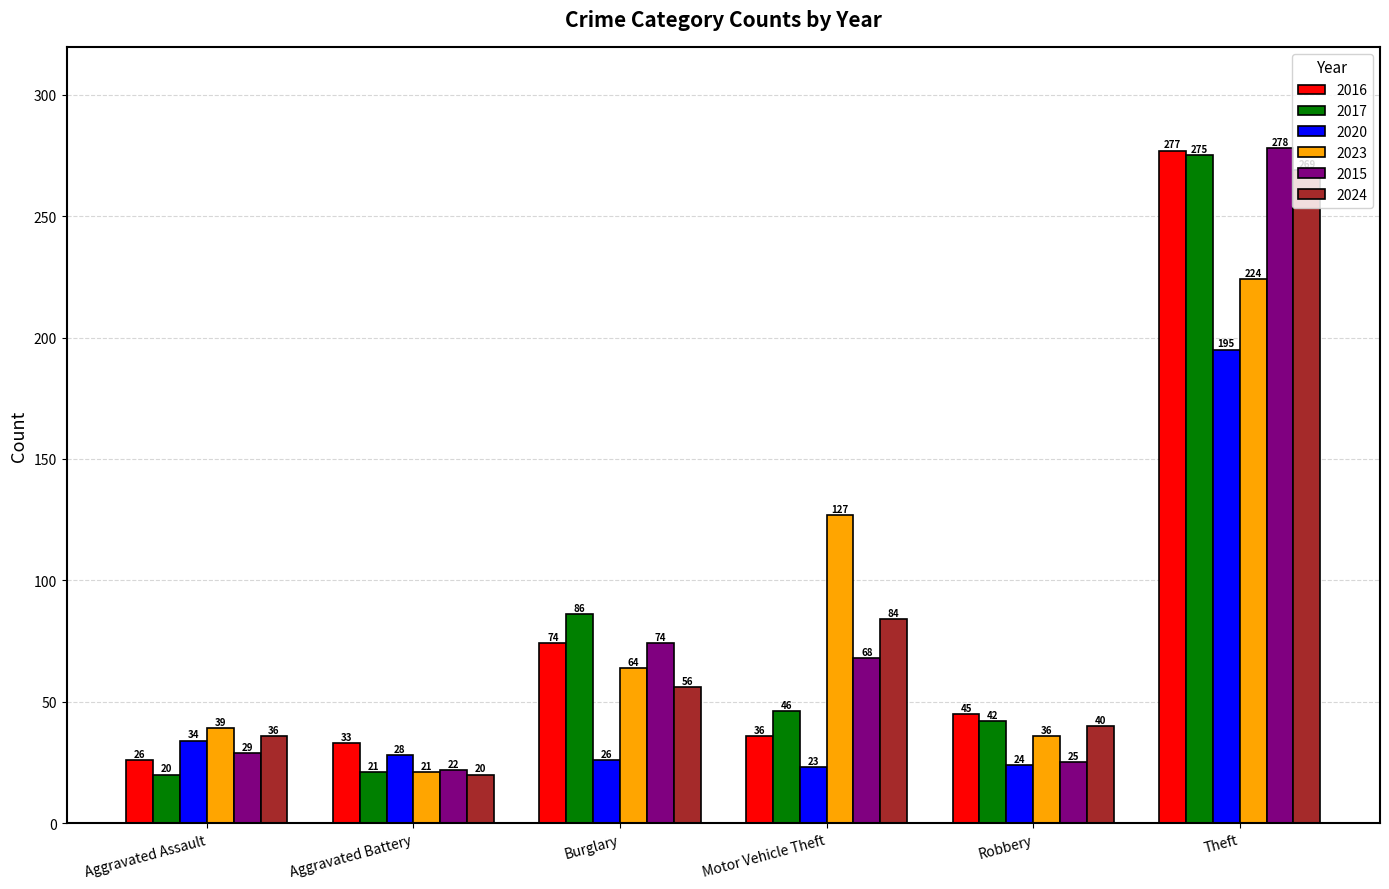

Which label corresponds to the largest value in the chart?

Theft